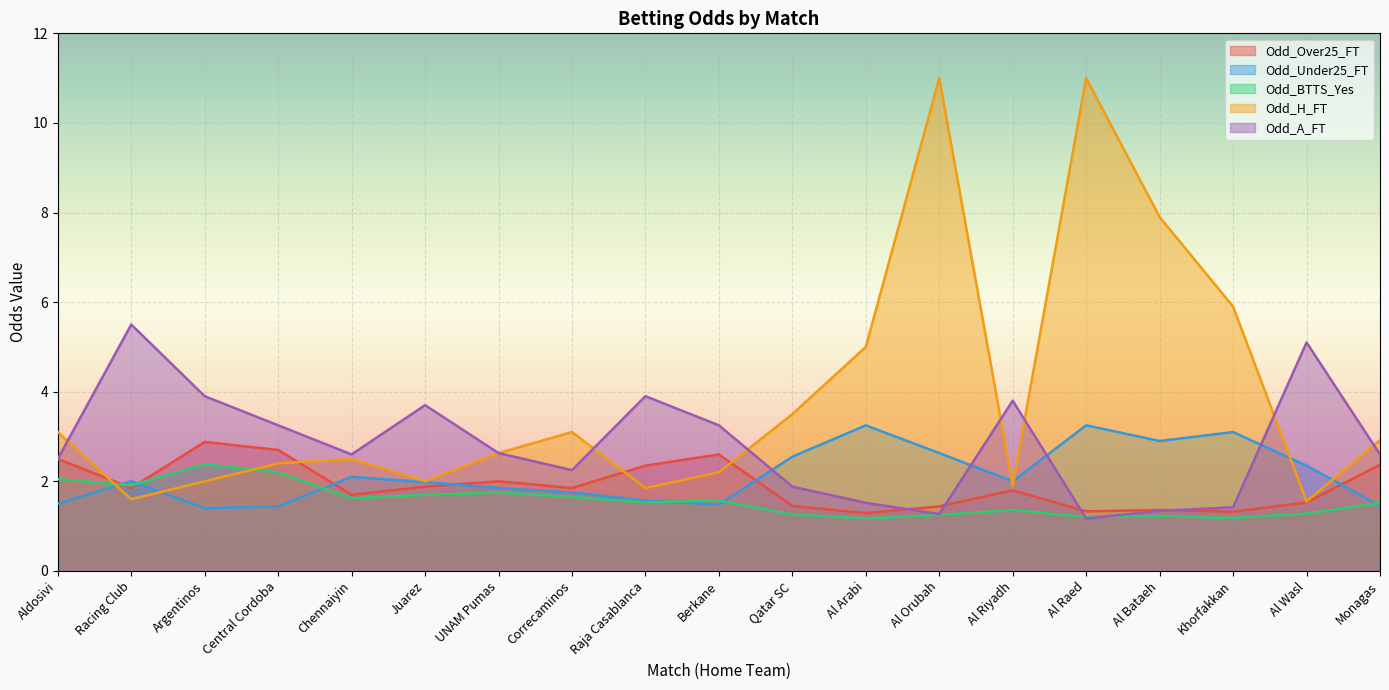

What is the maximum value shown in the chart?

11.0